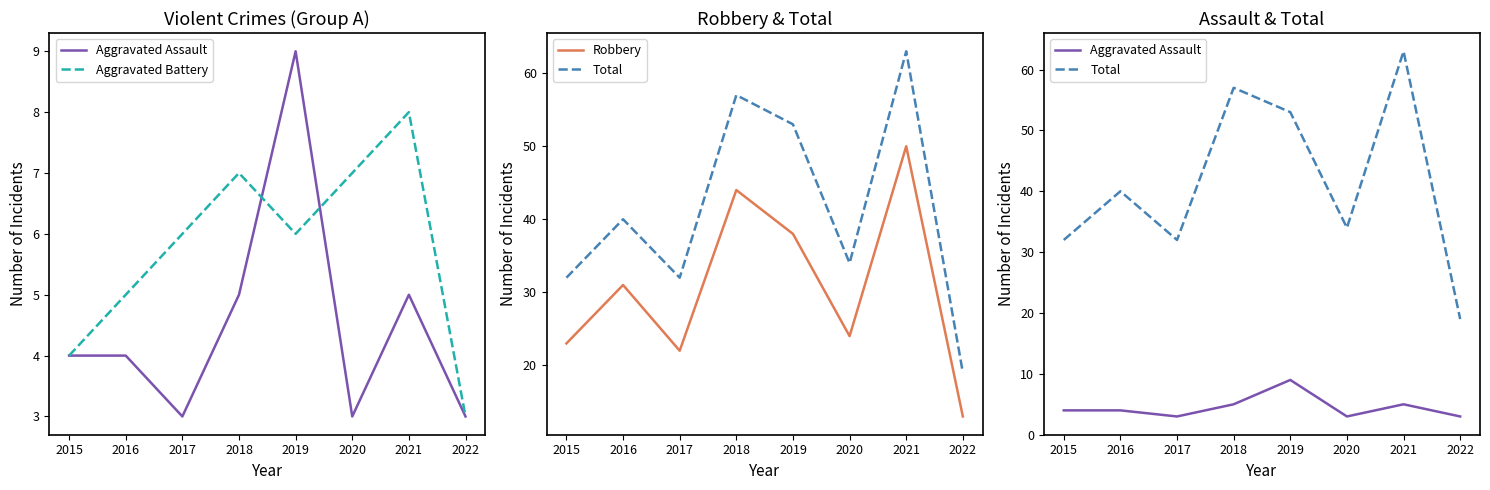

Is the value of Total at 2016 greater than the value of Aggravated Battery at 2021?

Yes